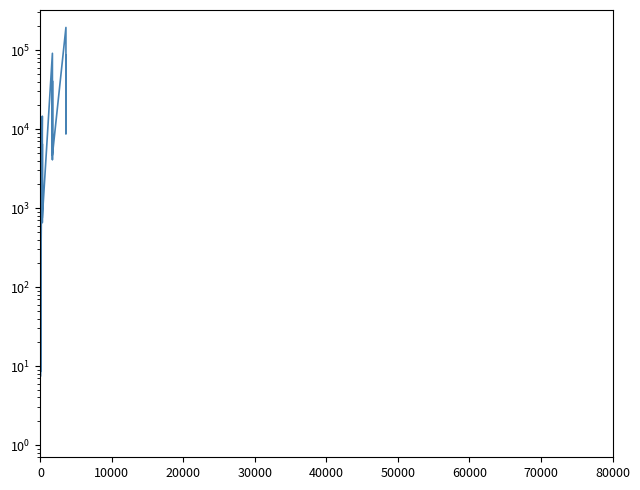

The chart shows a value of 32.8 at 40000. True or false?

False